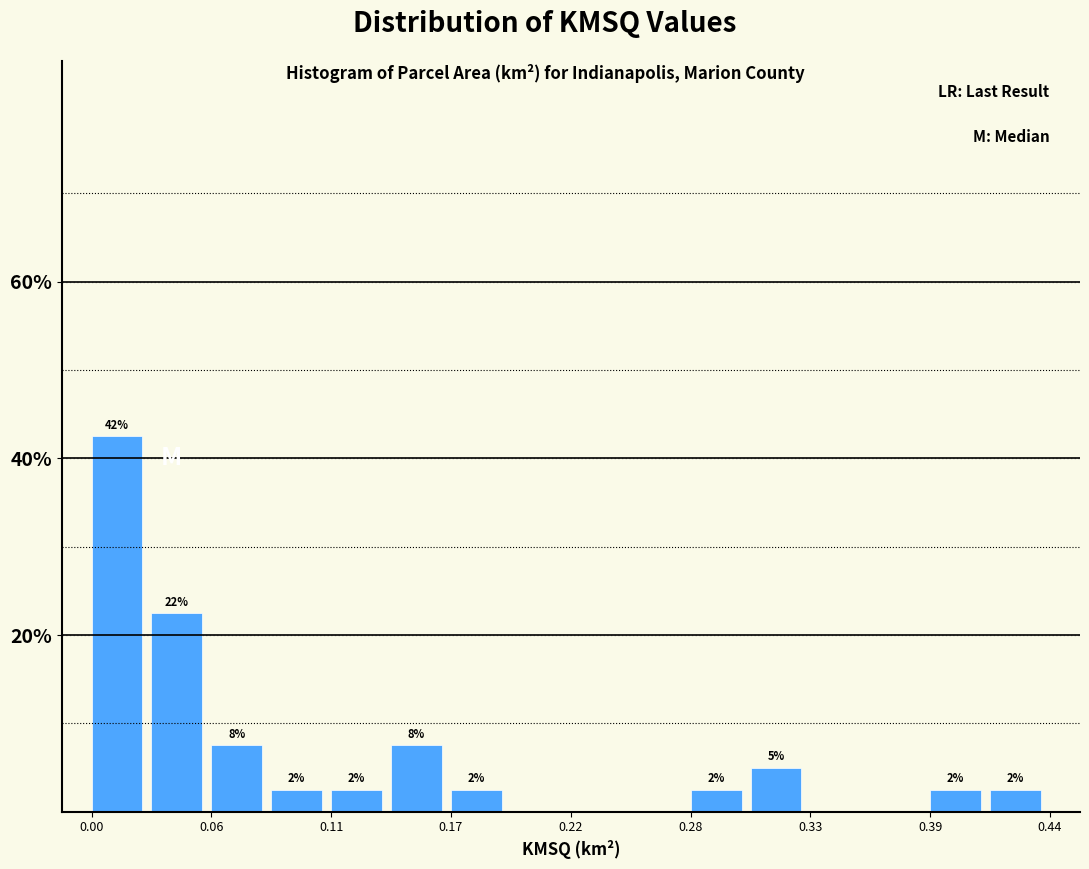

Read against the x-axis, roughly where is the centre of the tallest bar?

0.01